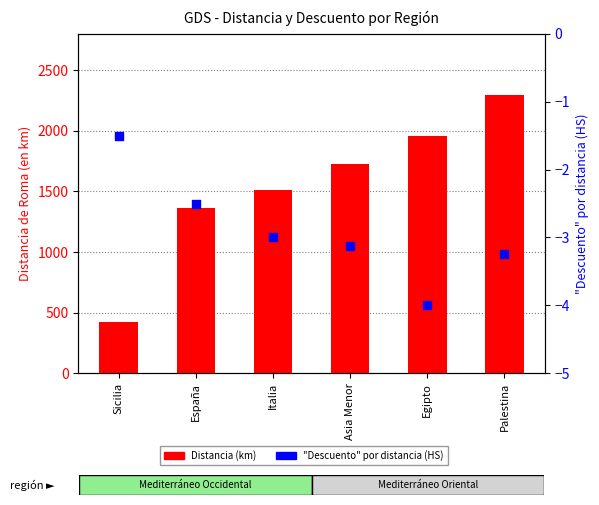

Which series has the largest Y range (max minus min)?

Distancia de Roma (en km)